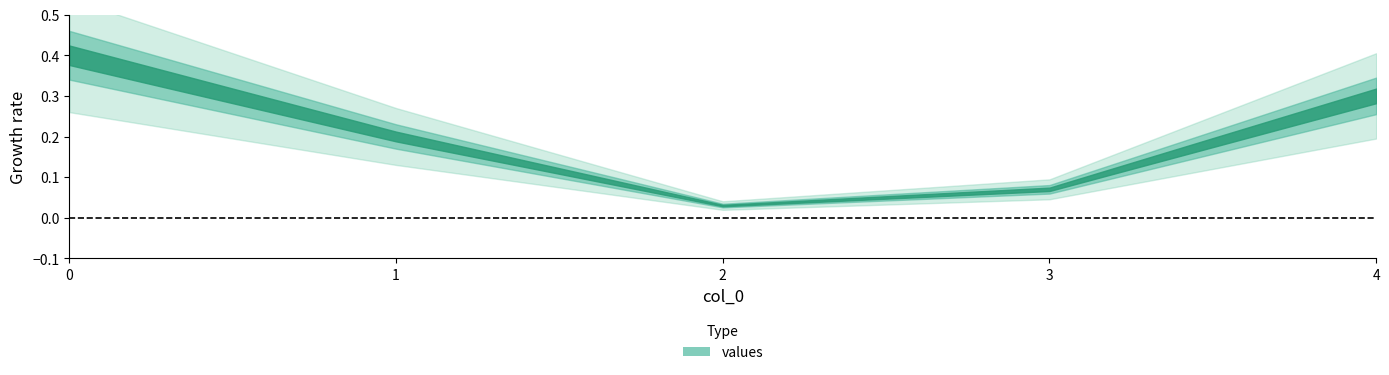

Does the chart display data point markers on the line(s)?

No